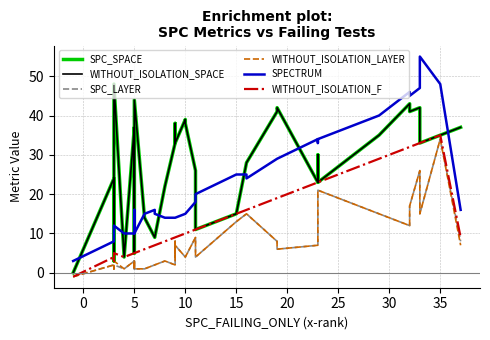

Which series has the largest total across all categories?

SPC_SPACE